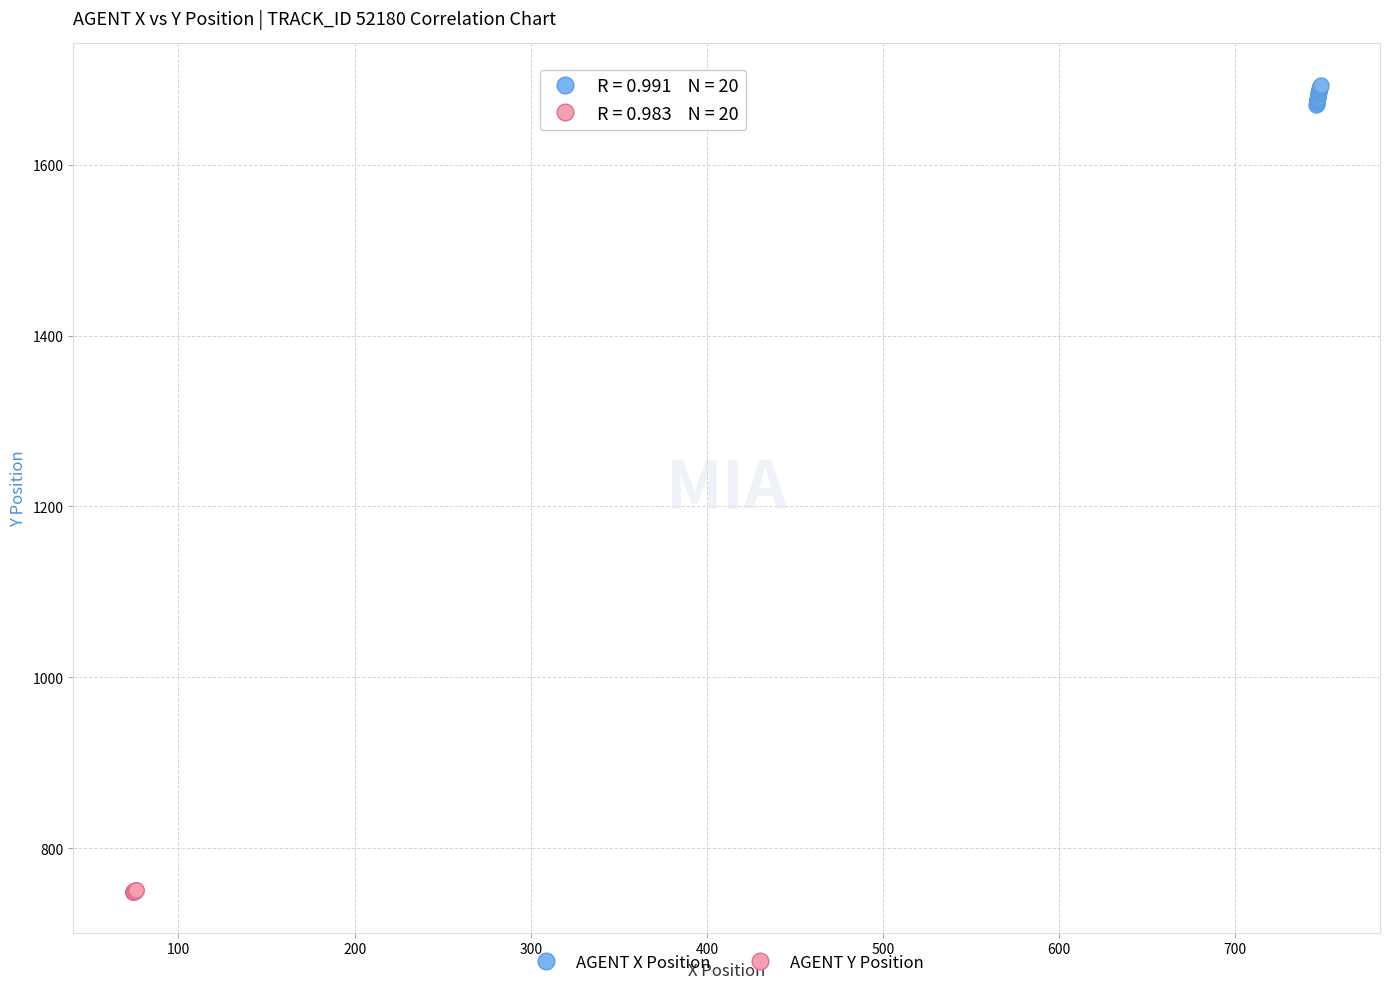

Which series reaches the minimum Y coordinate?

AGENT Y Position